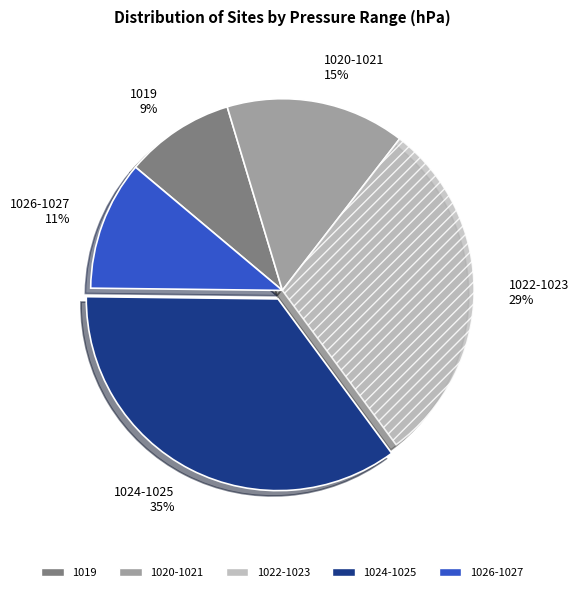

How many slices are in this pie chart?

5